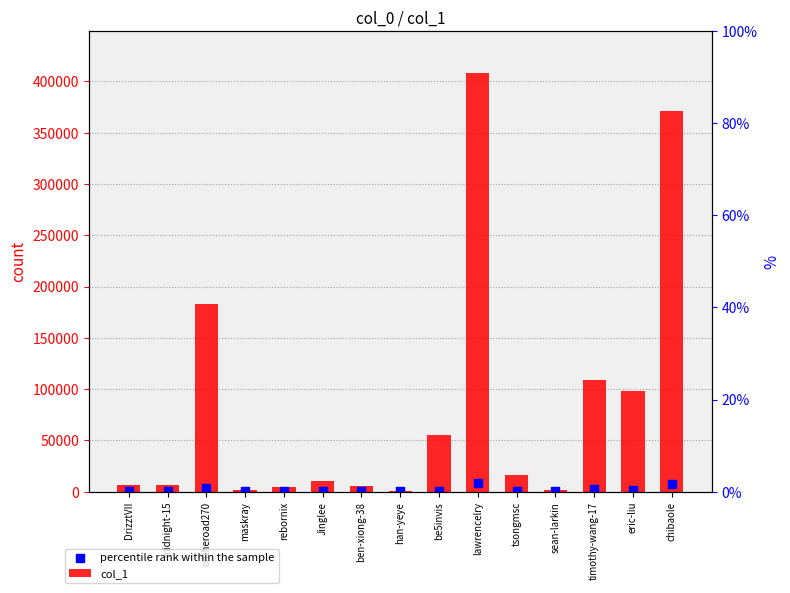

What are all the series names shown in the legend?

col_1, percentile rank within the sample